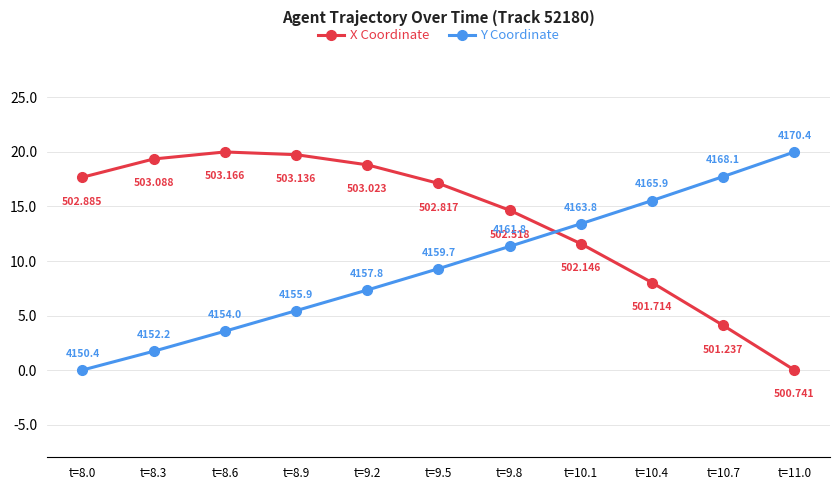

What is the difference between the maximum and minimum values in the X Coordinate series?

20.0